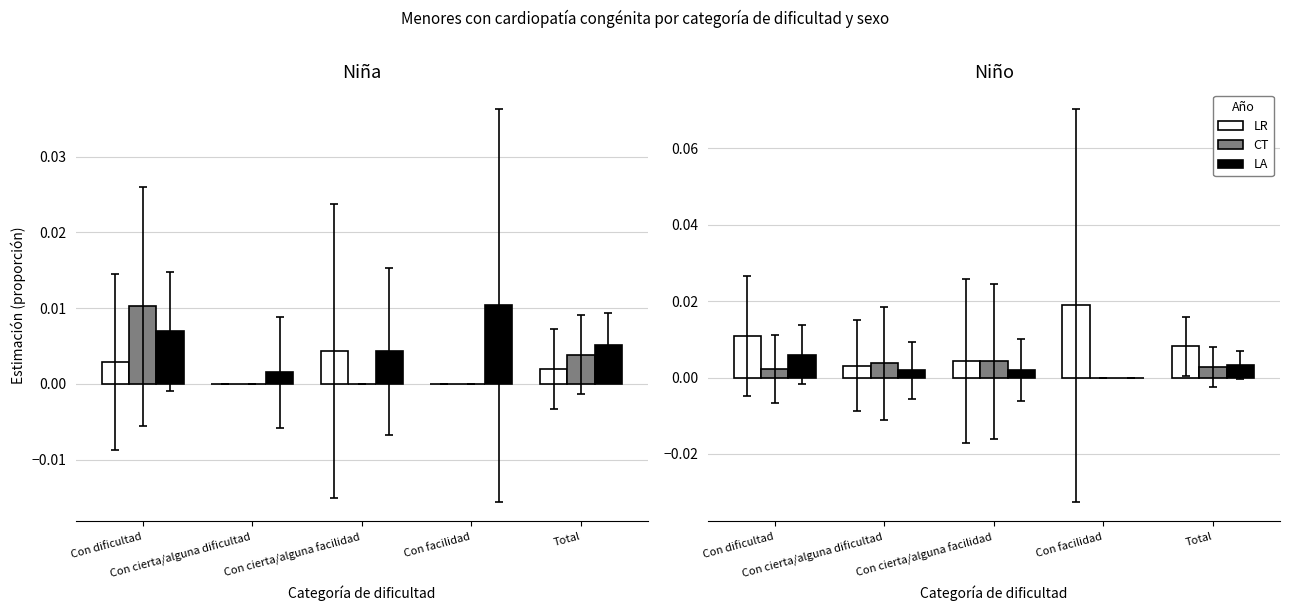

How many groups of bars are there?

5